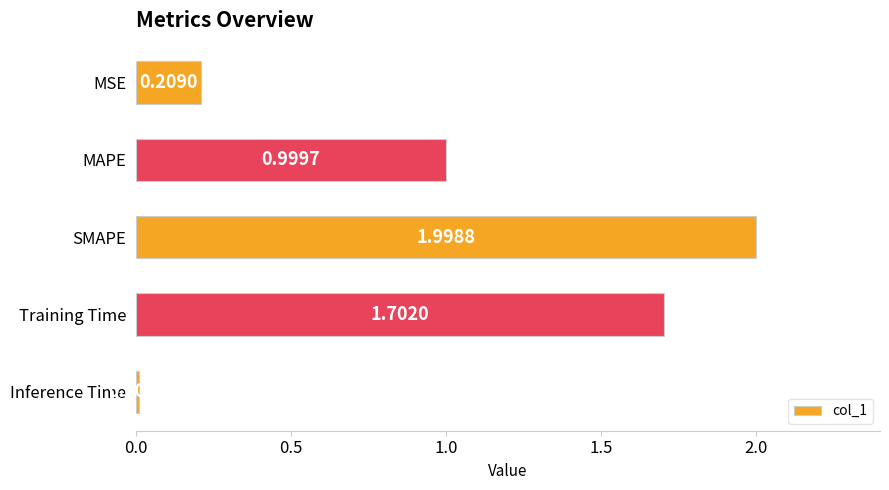

Does the chart contain stacked bars?

No